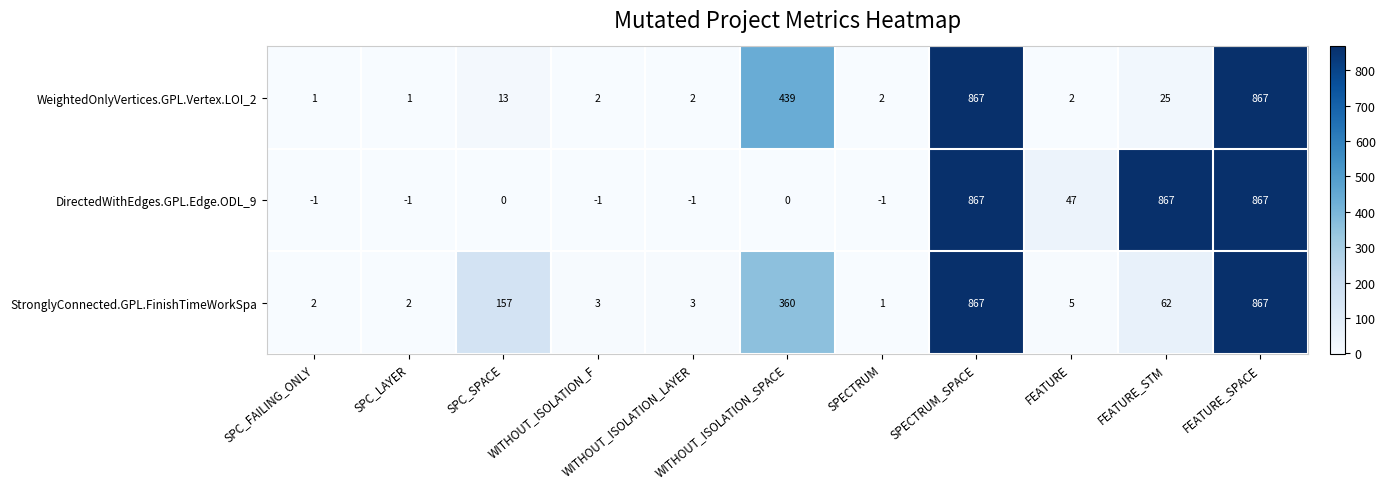

Which series has the largest range (max minus min)?

DirectedWithEdges.GPL.Edge.ODL_9